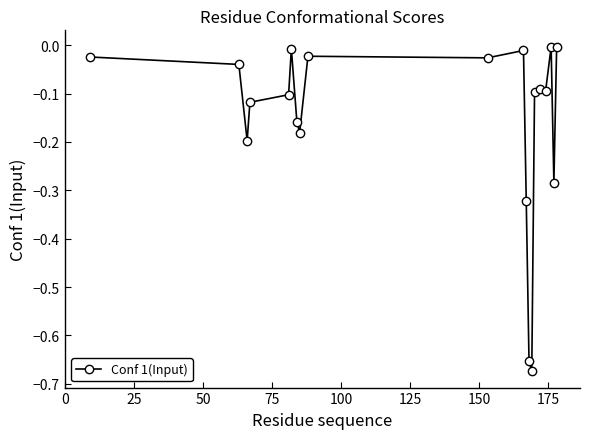

What is the difference between the second highest and second lowest values?

0.6